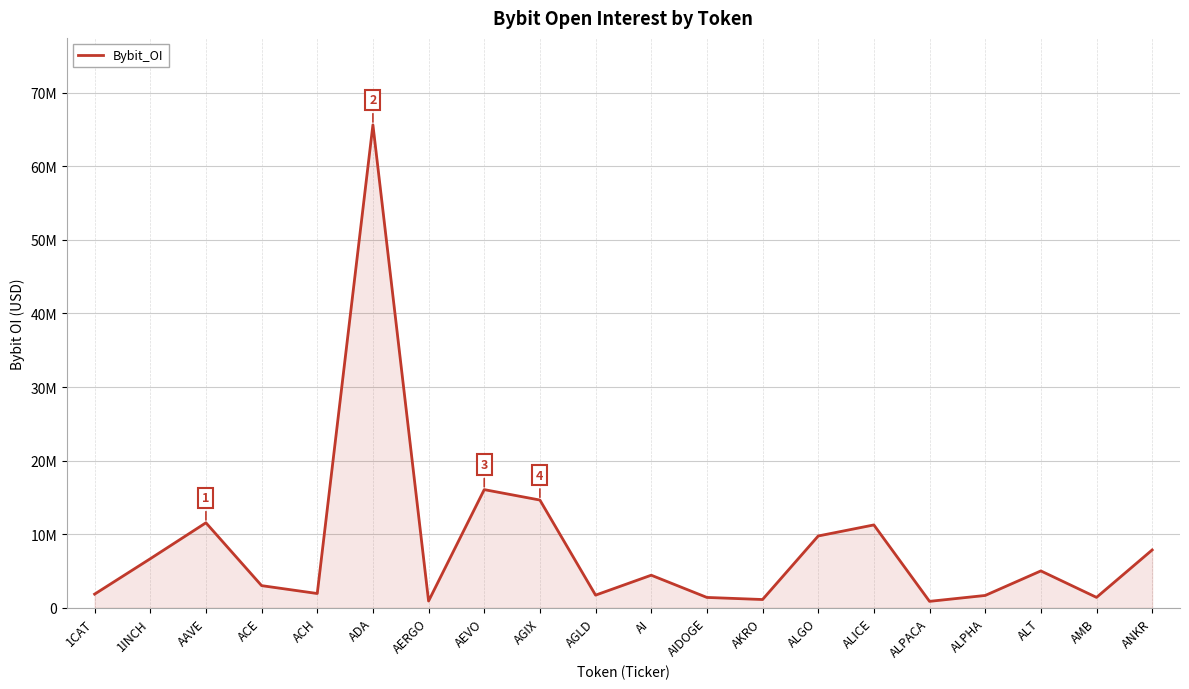

Reading left to right, what are all the values shown in this chart?

1858174	6668311	11555122	3012481	1941417	65642631	919992	16062108	14644056	1721030	4429775	1408648	1124814	9760423	11263235	875900	1676857	5011890	1415934	7862882